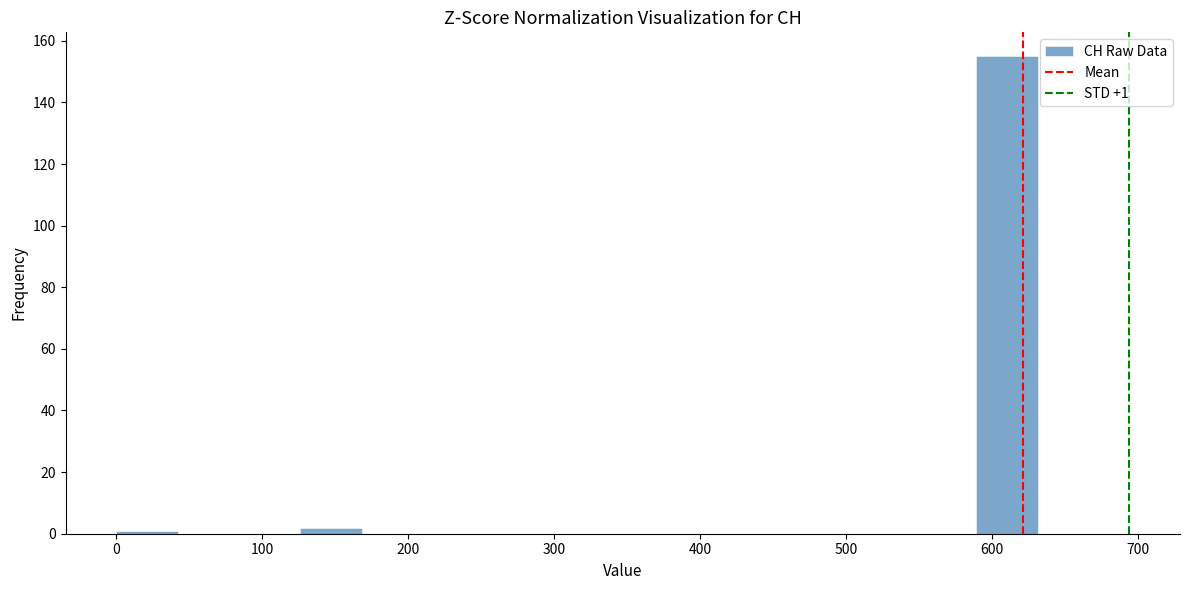

Over which range of the x-axis is the bar tallest?

590 to 630